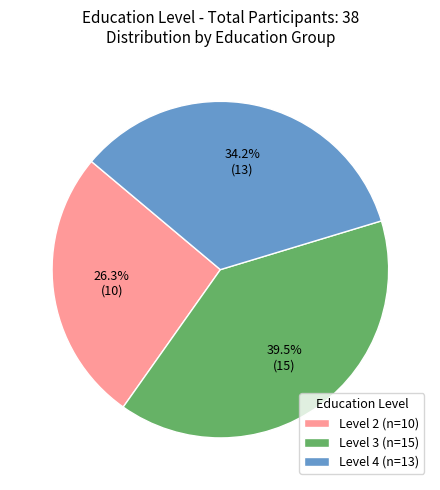

What is the smallest slice in the pie chart?

Level 2 (n=10)